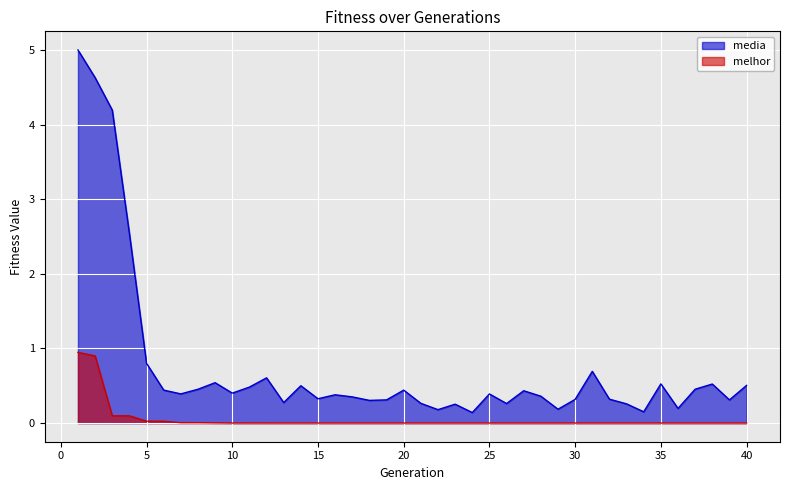

Reading left to right, list all the values displayed in this chart.

media: 1=5.0	2=4.6	3=4.2	4=2.5	5=0.8	6=0.4	7=0.4	8=0.5	9=0.5	10=0.4	11=0.5	12=0.6	13=0.3	14=0.5	15=0.3	16=0.4	17=0.4	18=0.3	19=0.3	20=0.4	21=0.3	22=0.2	23=0.3	24=0.1	25=0.4	26=0.3	27=0.4	28=0.4	29=0.2	30=0.3	31=0.7	32=0.3	33=0.3	34=0.2	35=0.5	36=0.2	37=0.5	38=0.5	39=0.3	40=0.5
melhor: 1=0.9	2=0.9	3=0.1	4=0.1	5=0.0	6=0.0	7=0.0	8=0.0	9=0.0	10=0.0	11=0.0	12=0.0	13=0.0	14=0.0	15=0.0	16=0.0	17=0.0	18=0.0	19=0.0	20=0.0	21=0.0	22=0.0	23=0.0	24=0.0	25=0.0	26=0.0	27=0.0	28=0.0	29=0.0	30=0.0	31=0.0	32=0.0	33=0.0	34=0.0	35=0.0	36=0.0	37=0.0	38=0.0	39=0.0	40=0.0